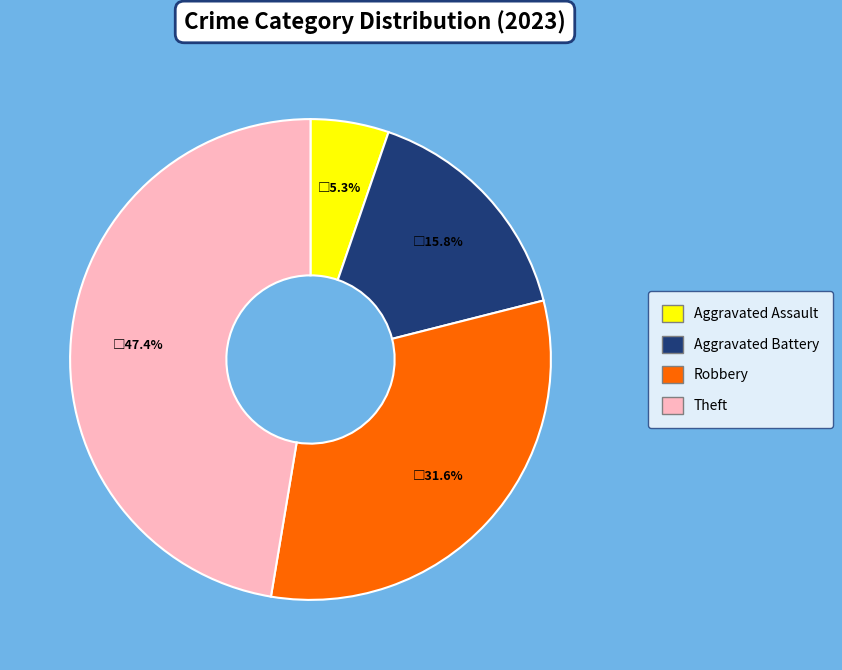

Is there a majority slice in this chart?

No